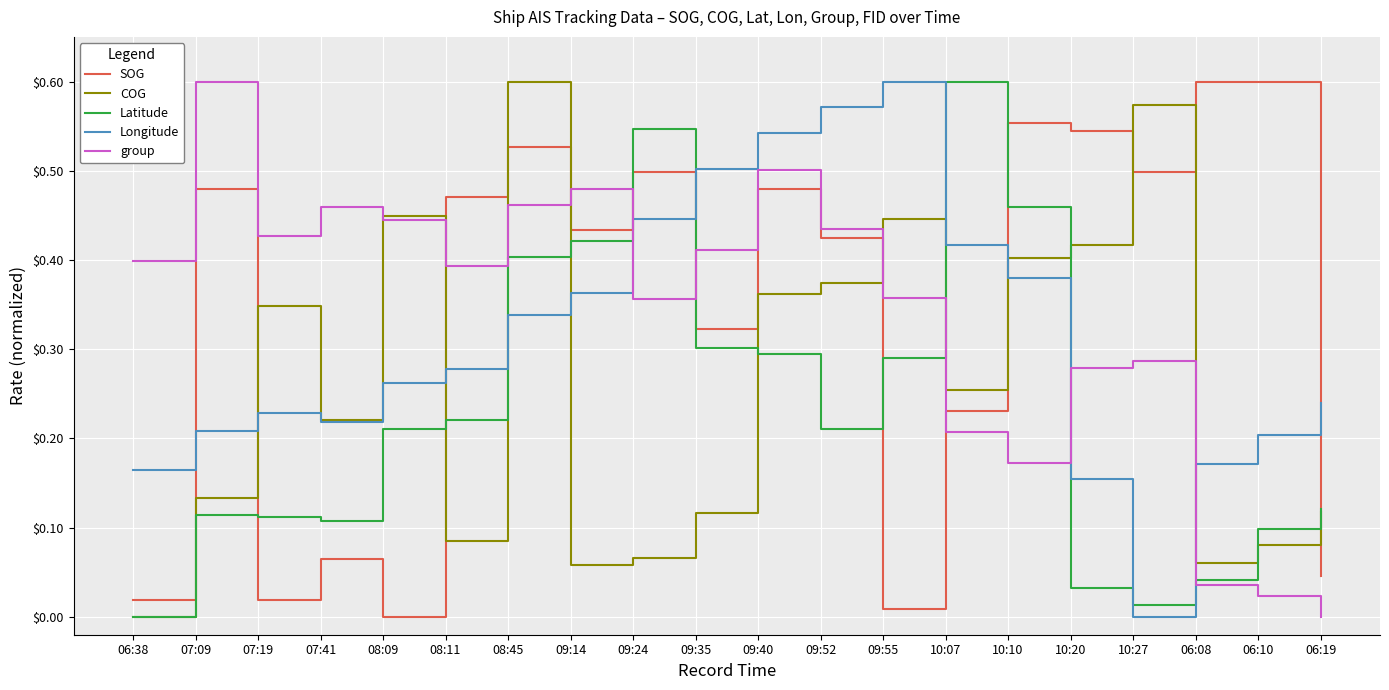

Is it true that SOG equals 0.5 at 09:24?

True